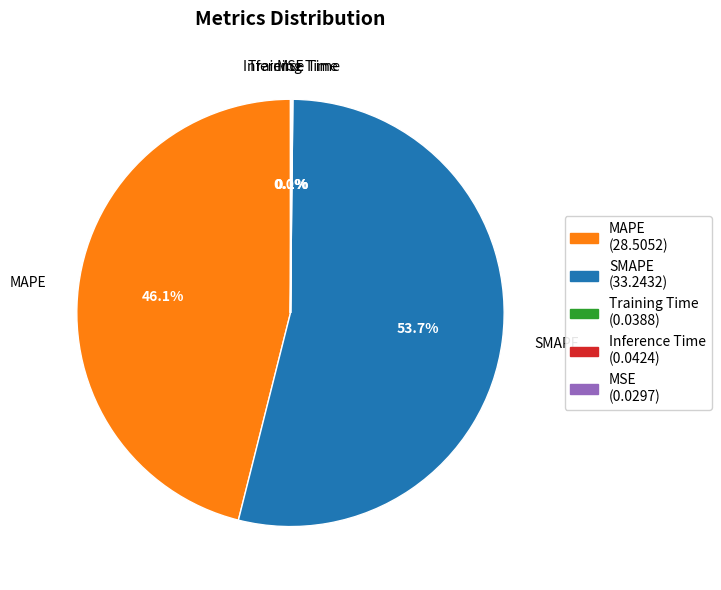

Which slice represents more than half of the pie?

SMAPE